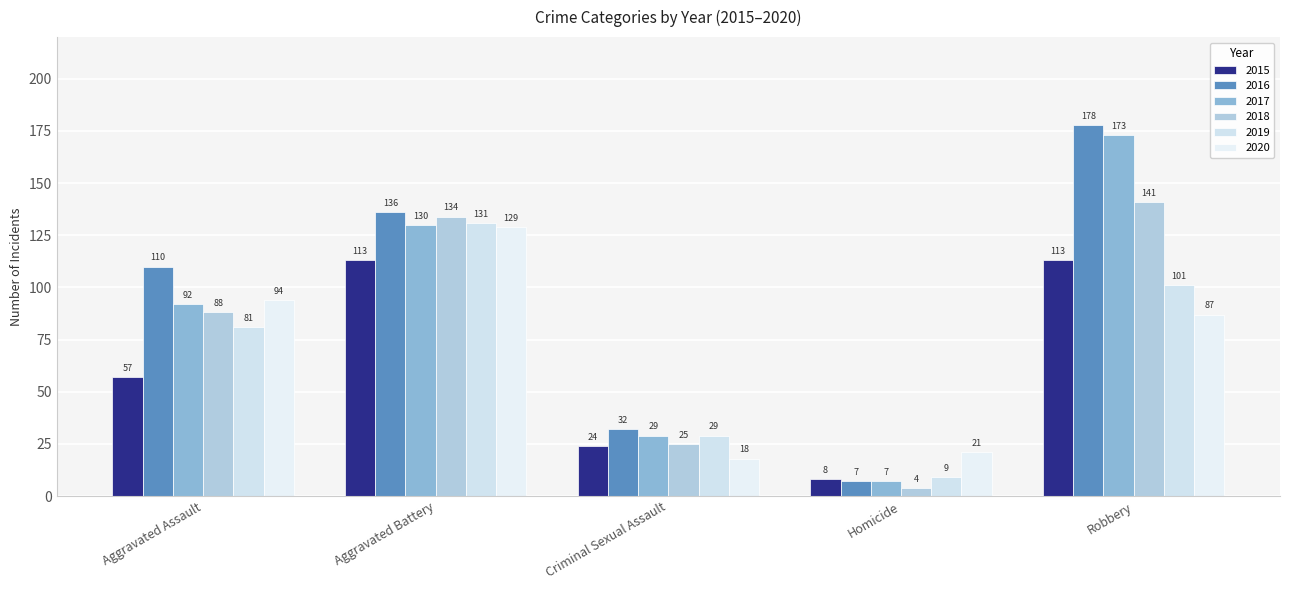

At Aggravated Assault, list the series in order from largest to smallest.

2016, 2020, 2017, 2018, 2019, 2015